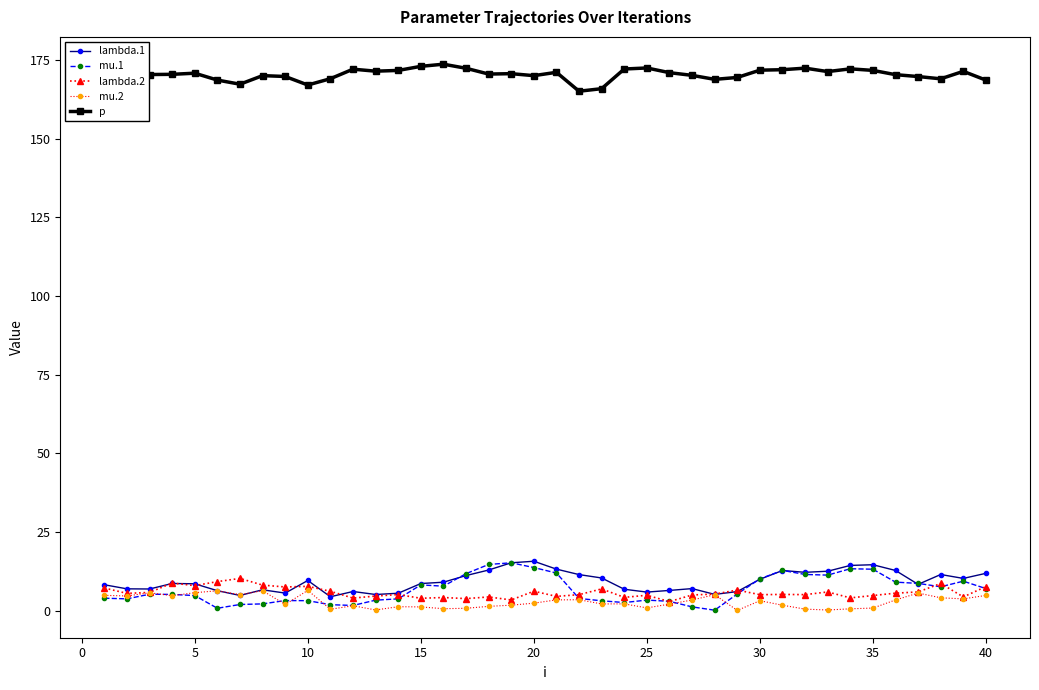

What is the greatest value displayed?

173.6